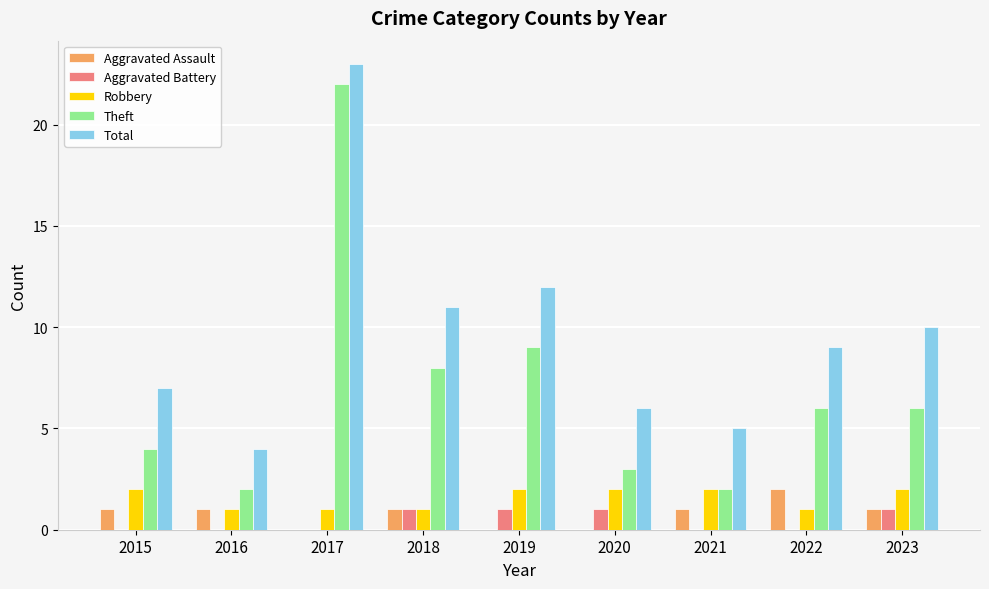

How many data points does each series have?

9